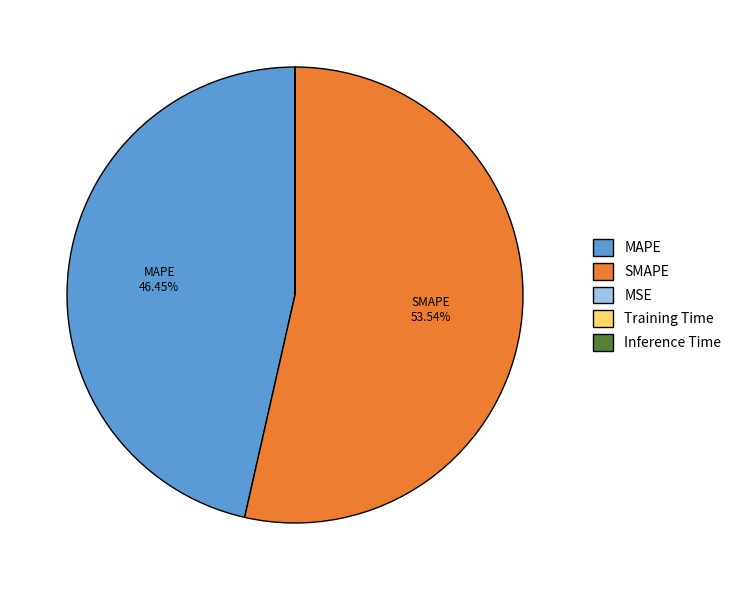

To the nearest percent, what is the average slice percentage?

20%